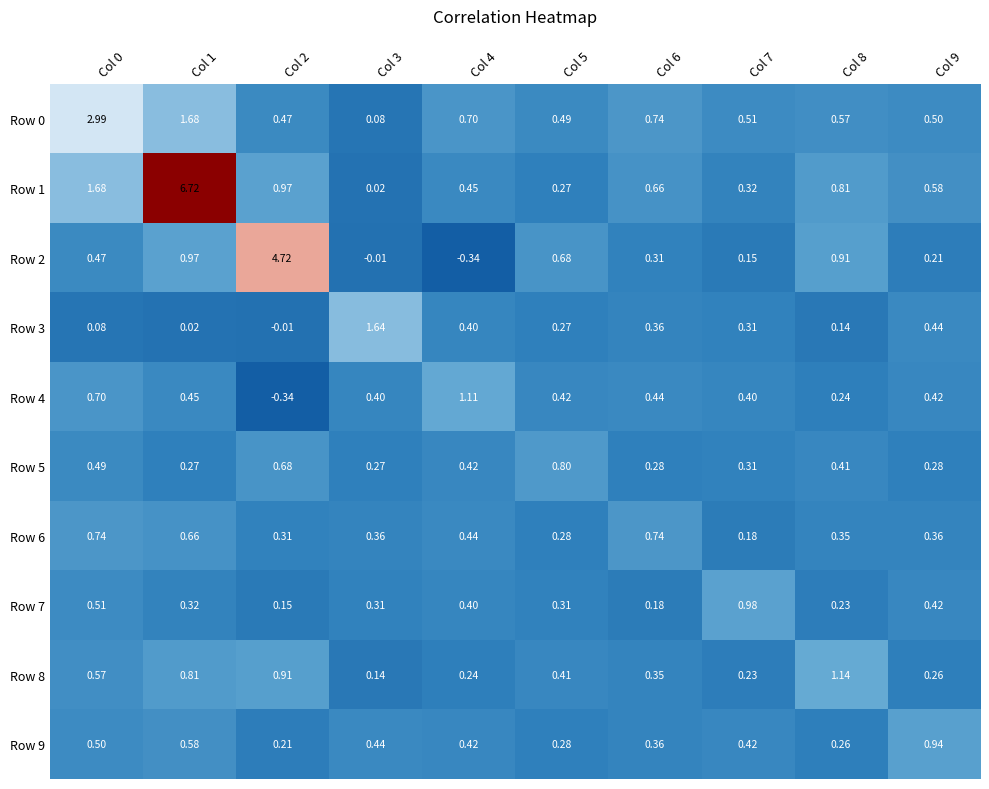

How many distinct data groups are displayed?

10